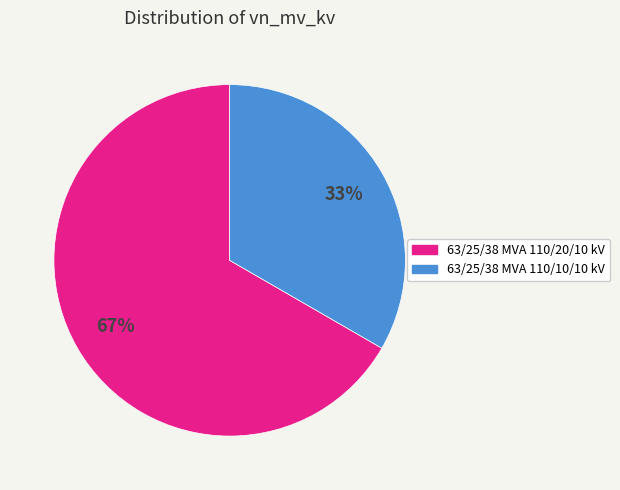

Does 63/25/38 MVA 110/10/10 kV represent more than half of the total?

No